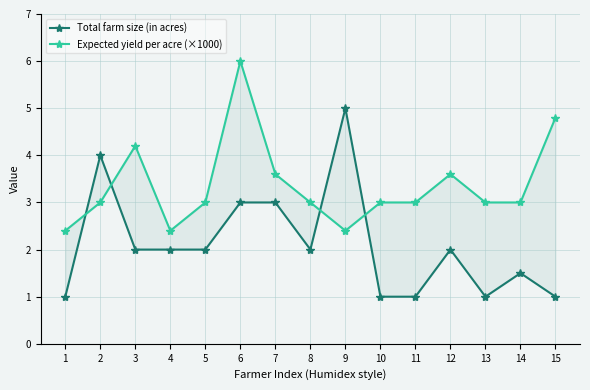

Rank the series by their average value, from lowest to highest.

Total farm size (in acres), Expected yield per acre (×1000)